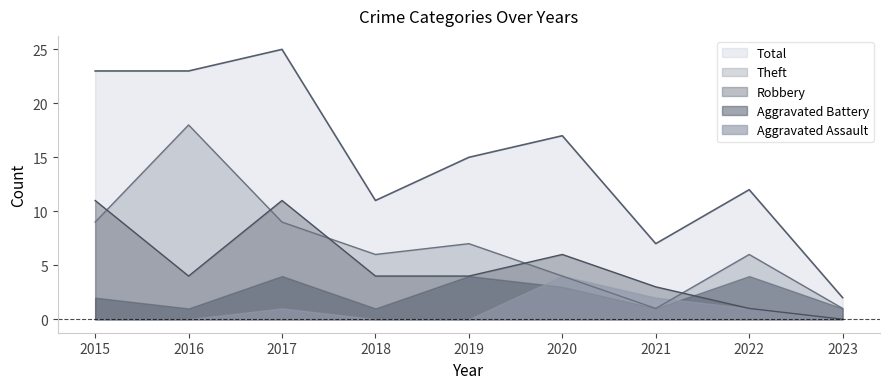

True or false: Total has more than 0 points higher than both neighbors.

True